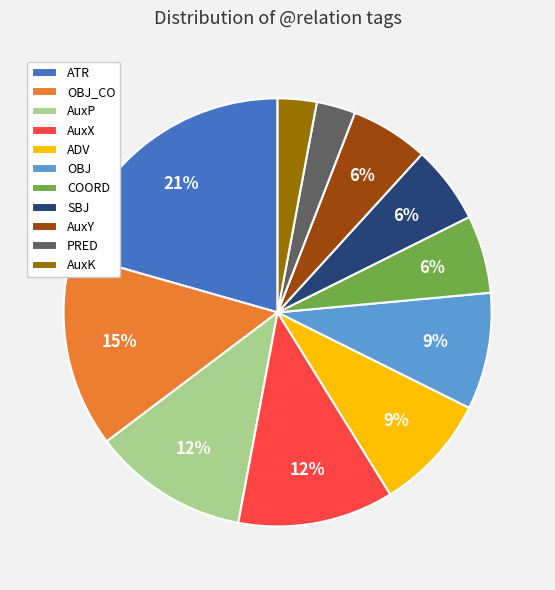

Does any single category account for the majority?

No